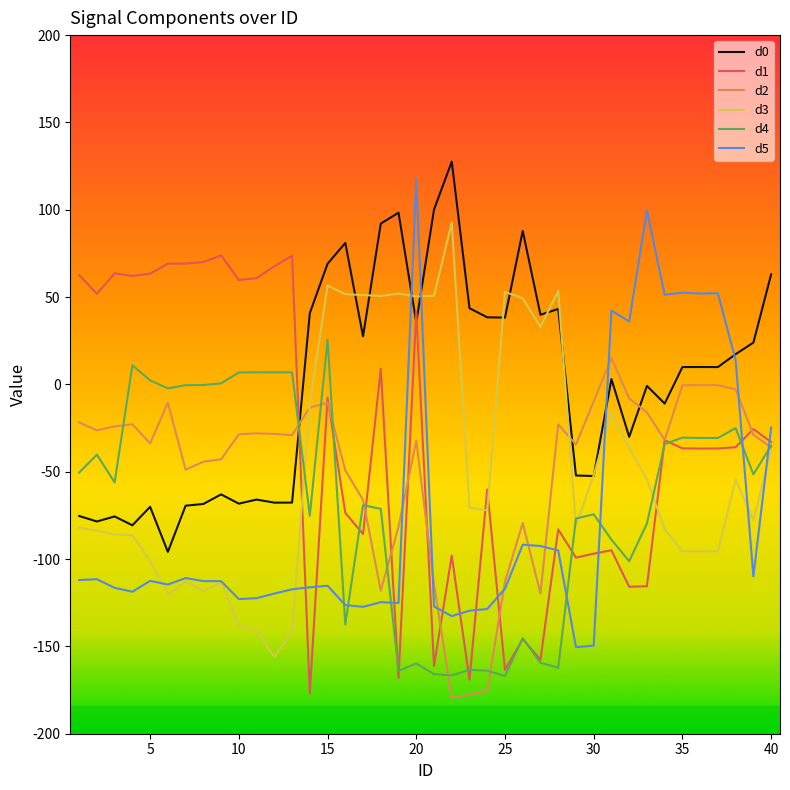

What is the greatest value displayed?

127.6